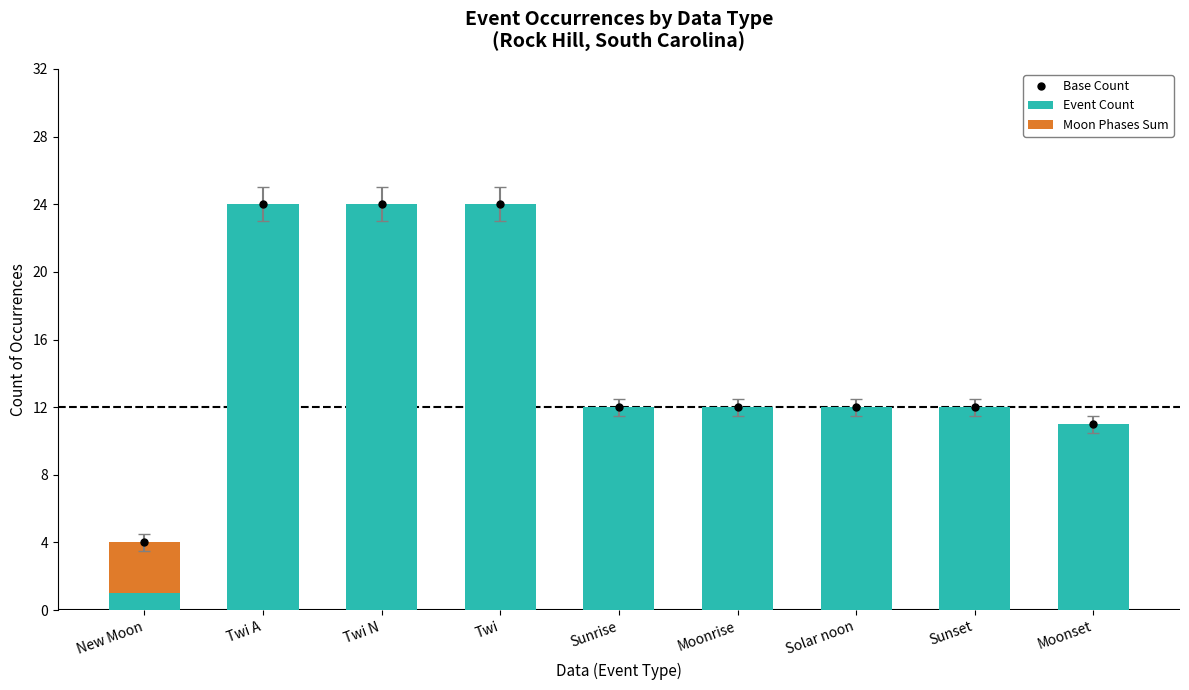

At which label does Event Count first exceed 12?

Twi A